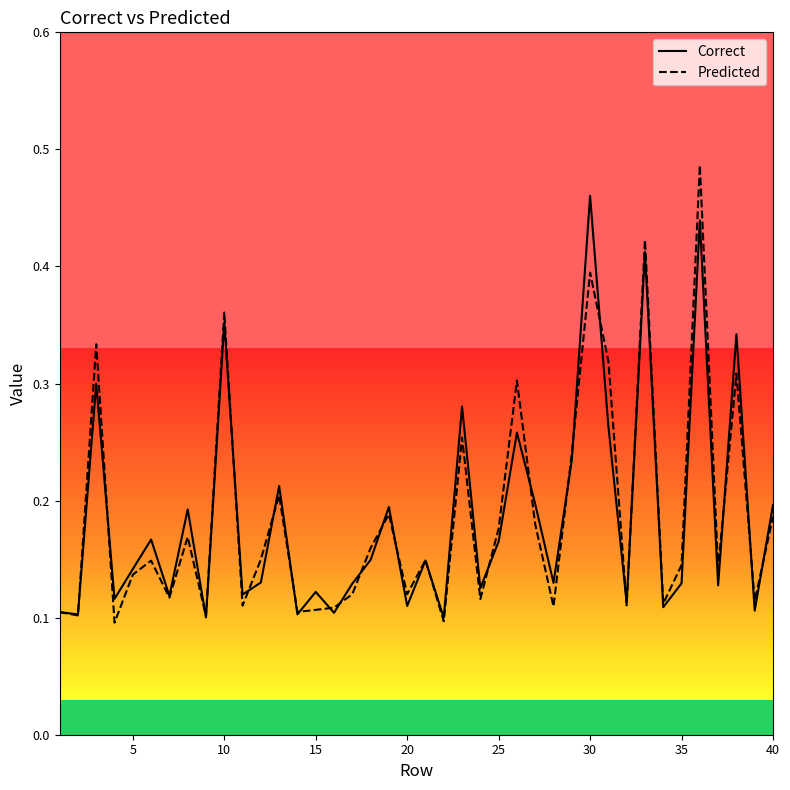

Rank the series by their maximum value, from lowest to highest.

Correct, Predicted